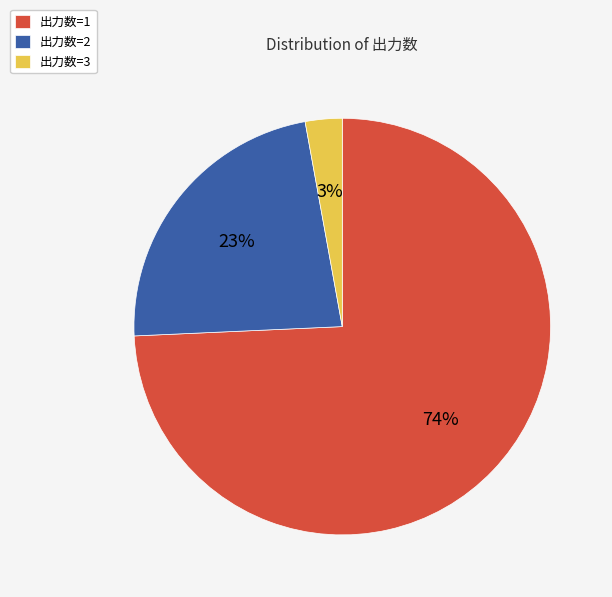

Which category has the smallest portion of the pie?

出力数=3